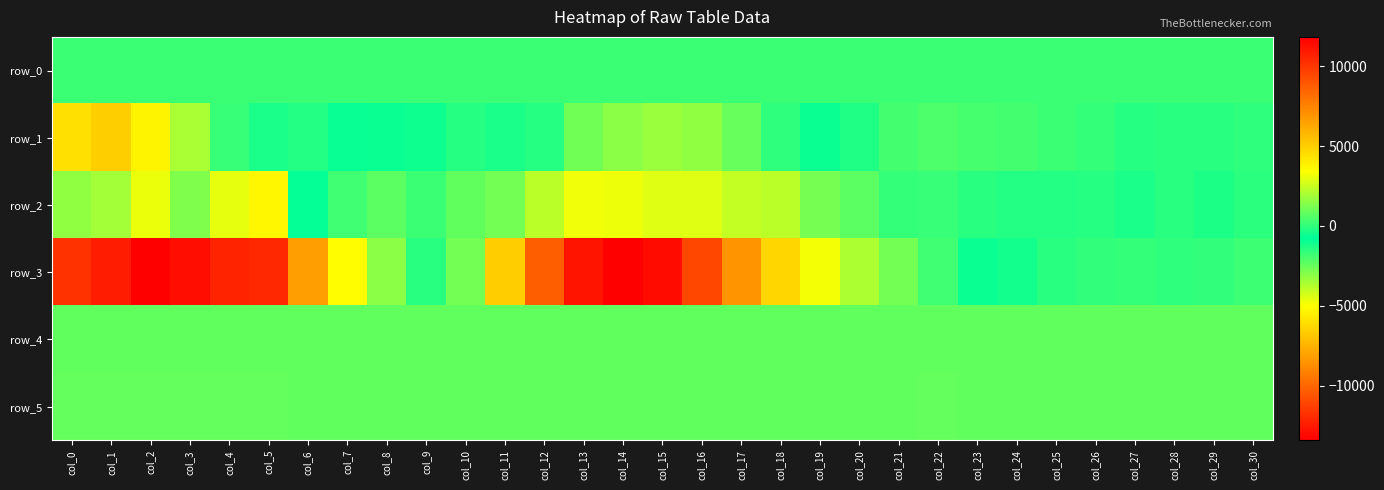

Reading right to left, list all the values displayed in this chart.

row_0: 184.5	184.5	184.4	184.4	184.4	184.3	184.3	184.2	184.2	184.1	184.1	184.0	184.0	183.9	183.9	183.8	183.8	183.7	183.7	183.6	183.6	183.5	183.5	183.4	183.4	183.3	183.3	183.2	183.2	183.1	183.1
row_1: -45.0	-107.0	-105.0	-194.0	49.0	181.0	310.0	367.0	444.0	317.0	-269.0	-966.0	-1552.0	-2506.0	-3200.0	-3359.0	-3081.0	-2644.0	-1429.0	-385.0	-171.0	-561.0	-615.0	-672.0	-221.0	-349.0	139.0	2002.0	3750.0	5027.0	4410.0
row_2: -57.0	-334.0	-119.0	-391.0	-155.0	-245.0	-206.0	-141.0	130.0	69.0	699.0	1179.0	2280.0	2442.0	2886.0	2888.0	3113.0	3184.0	2314.0	1108.0	808.0	150.0	718.0	248.0	-844.0	-5260.0	-4566.0	-2887.0	-4656.0	-3490.0	-3199.0
row_3: 214.0	10.0	-48.0	91.0	2.0	-121.0	-454.0	-954.0	-1867.0	-2702.0	-3639.0	-4817.0	-6351.0	-8515.0	-11034.0	-13032.0	-13432.0	-12735.0	-10303.0	-6621.0	-2690.0	-113.0	1496.0	3502.0	6575.0	10477.0	10641.0	11306.0	11846.0	10894.0	10124.0
row_4: 830.0	826.0	829.0	829.0	828.0	833.0	829.0	826.0	828.0	824.0	828.0	824.0	831.0	827.0	825.0	828.0	822.0	825.0	821.0	824.0	825.0	821.0	823.0	825.0	822.0	828.0	834.0	823.0	825.0	826.0	831.0
row_5: 836.0	833.0	830.0	834.0	829.0	833.0	836.0	832.0	838.0	836.0	833.0	832.0	833.0	835.0	833.0	834.0	825.0	827.0	831.0	830.0	832.0	831.0	829.0	836.0	834.0	838.0	839.0	837.0	842.0	842.0	842.0